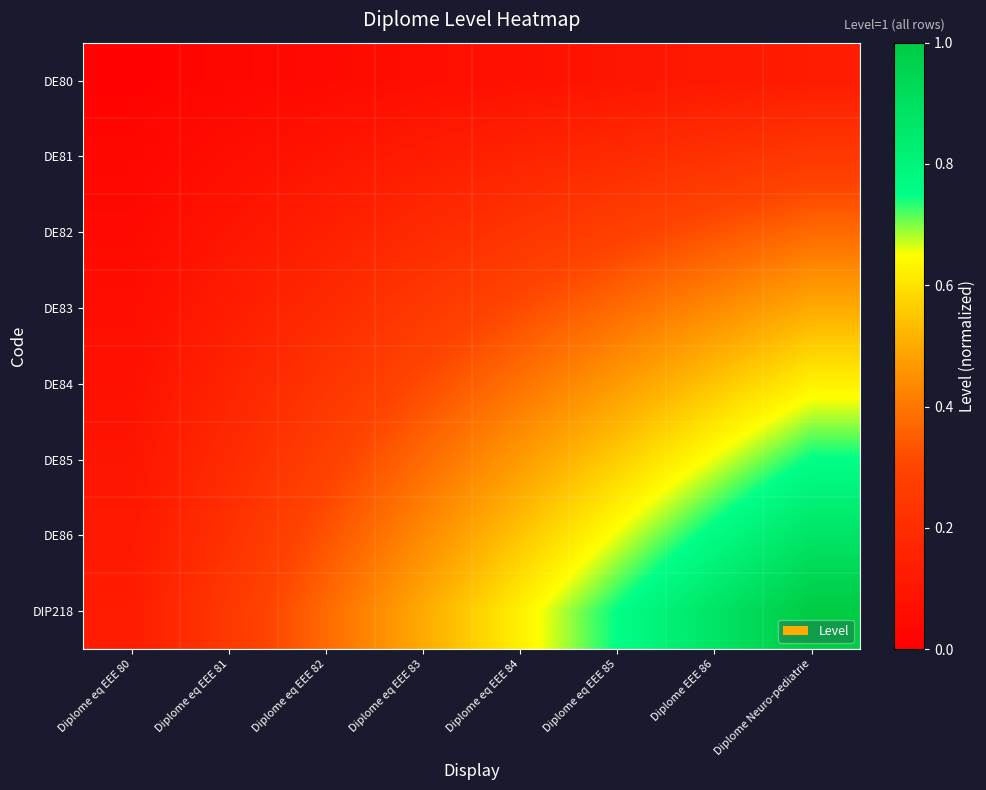

At which category does the chart reach its peak across all series?

Diplome Neuro-pediatrie